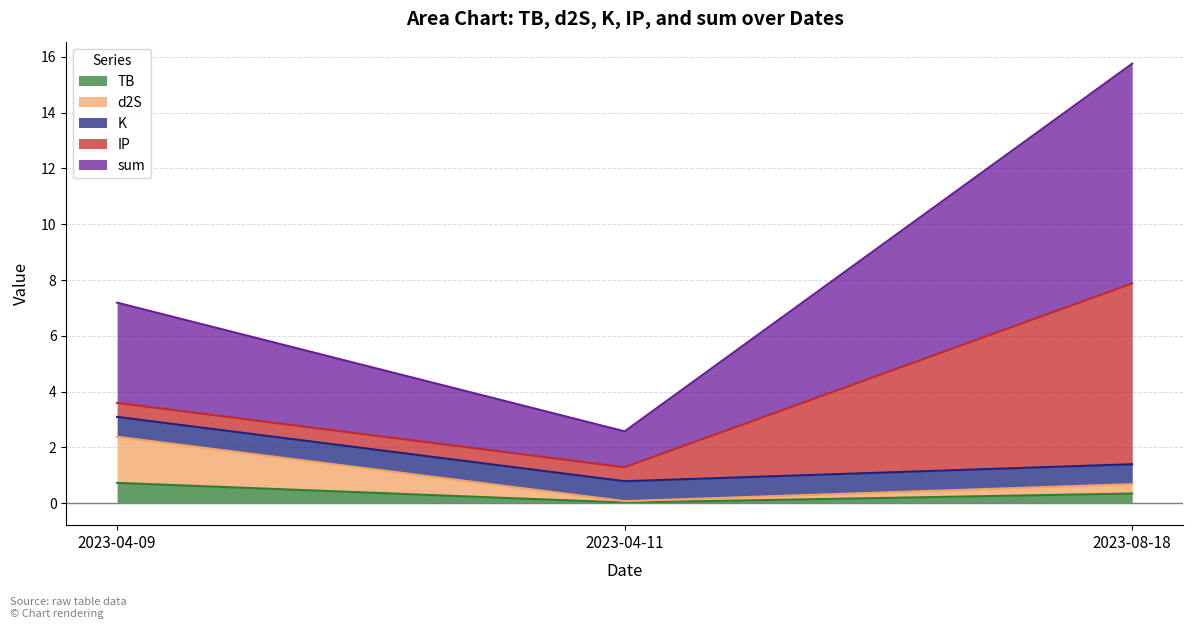

True or false: TB has a value of 0.0 at 2023-04-11.

True